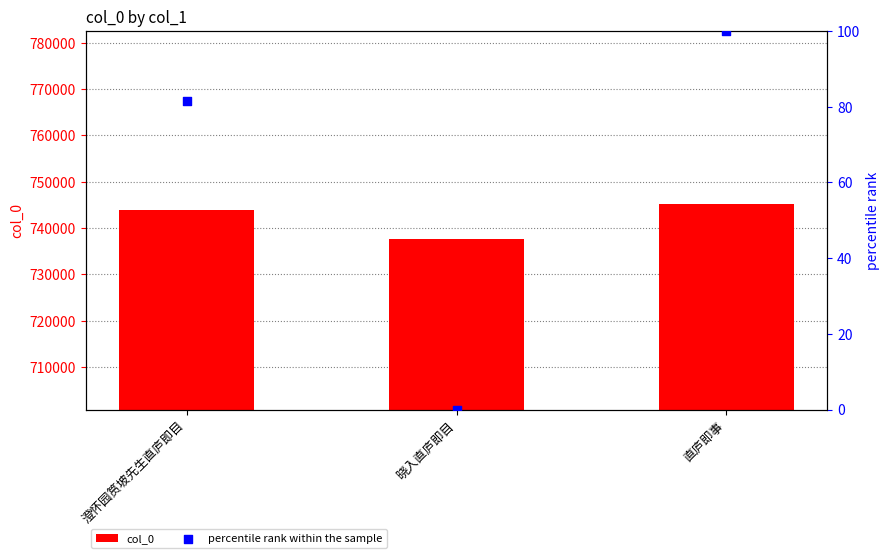

Which series reaches the minimum Y coordinate?

percentile rank within the sample